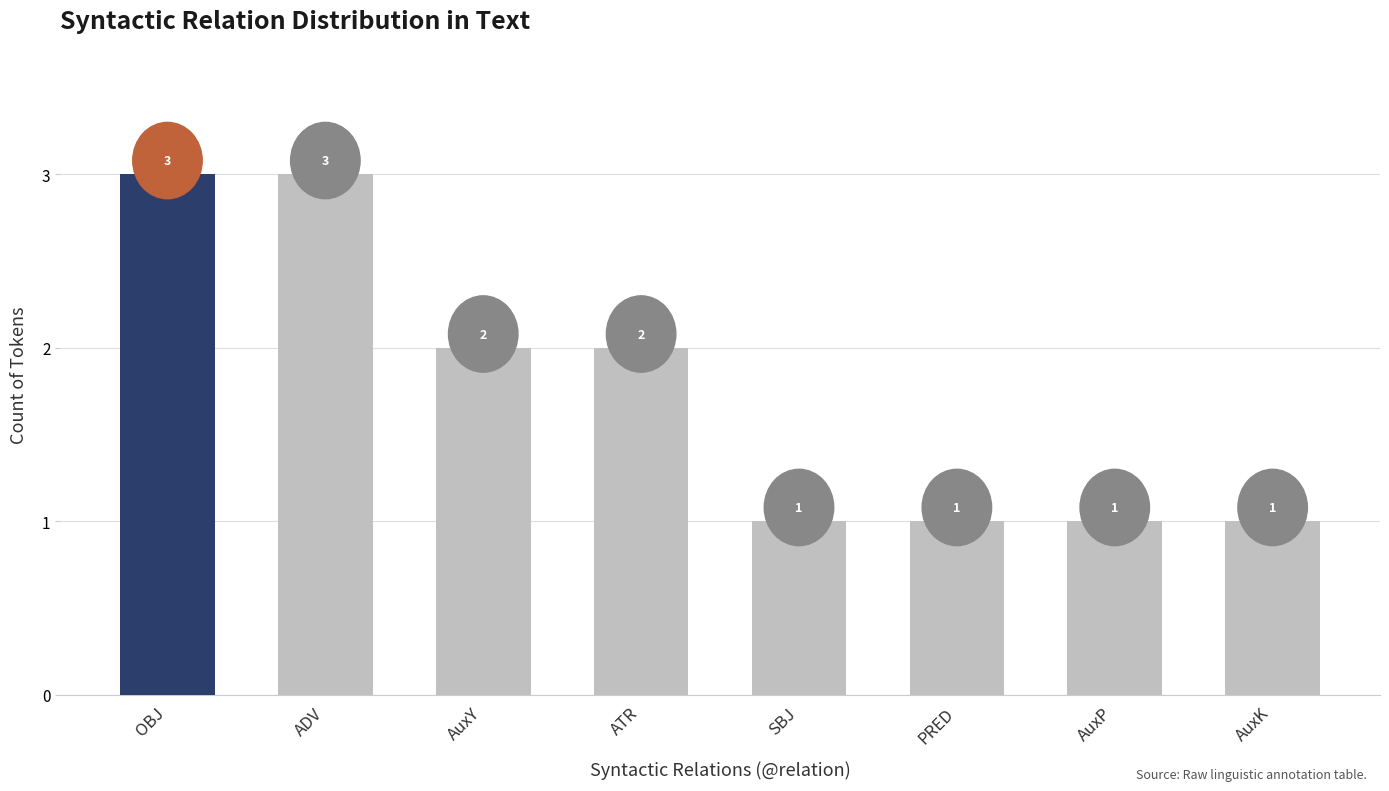

What is the difference between the maximum and minimum values?

2